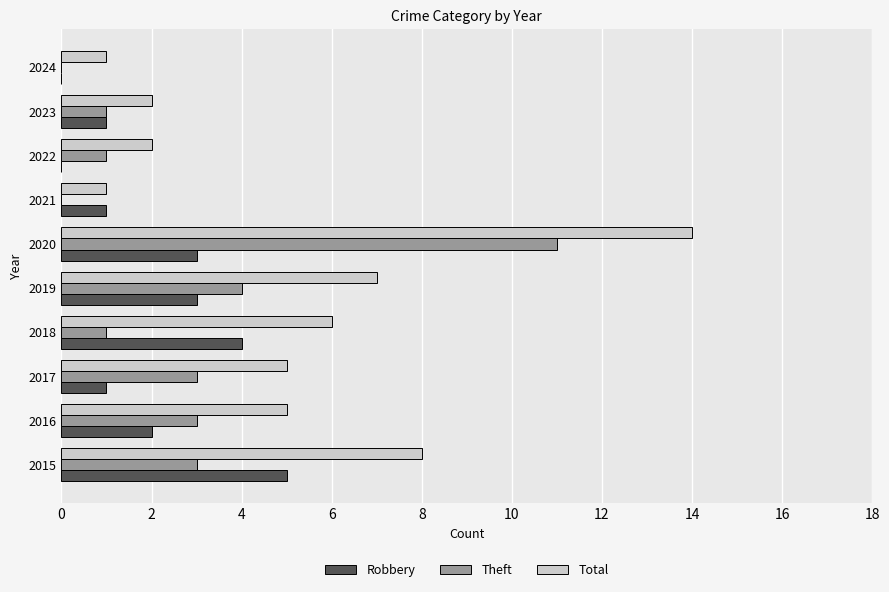

Count the number of categories in the chart.

10